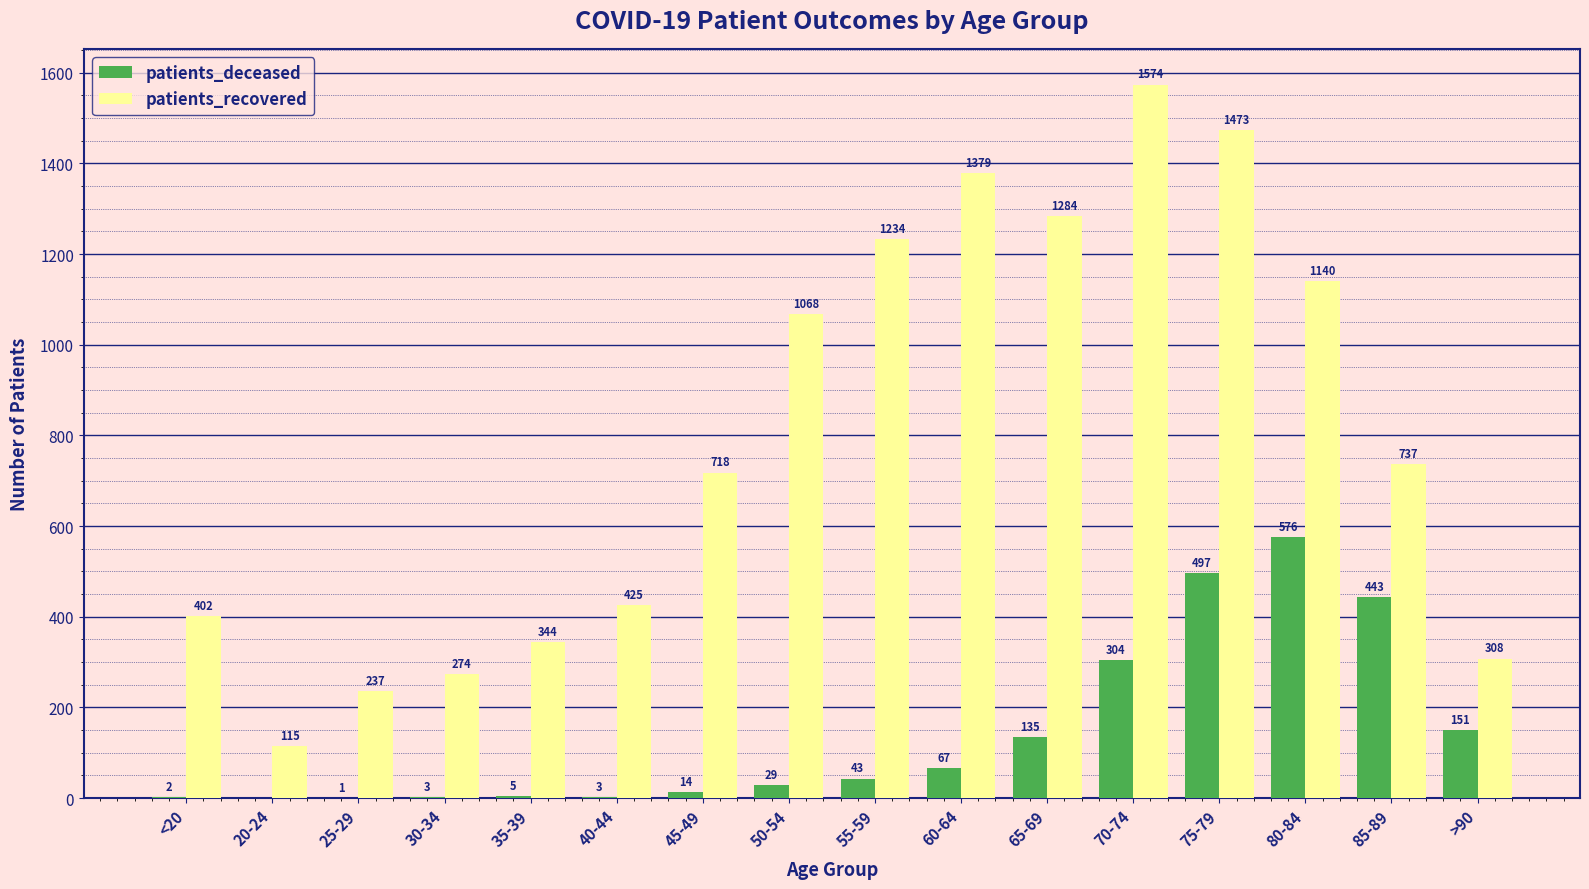

Which series has the largest total across all categories?

patients_recovered